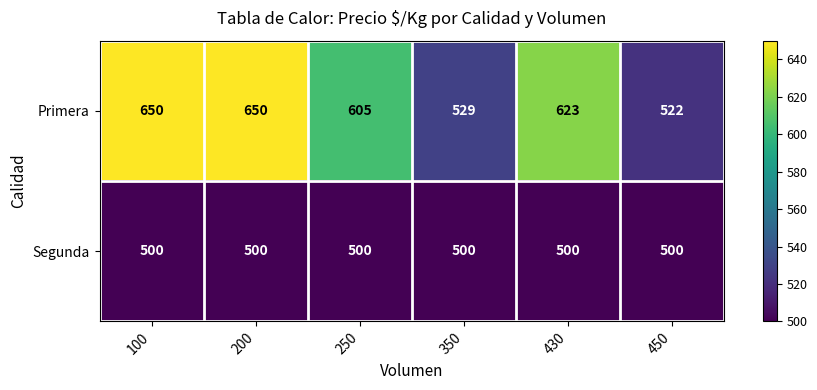

The value of Primera at 100 is 910. True or false?

False